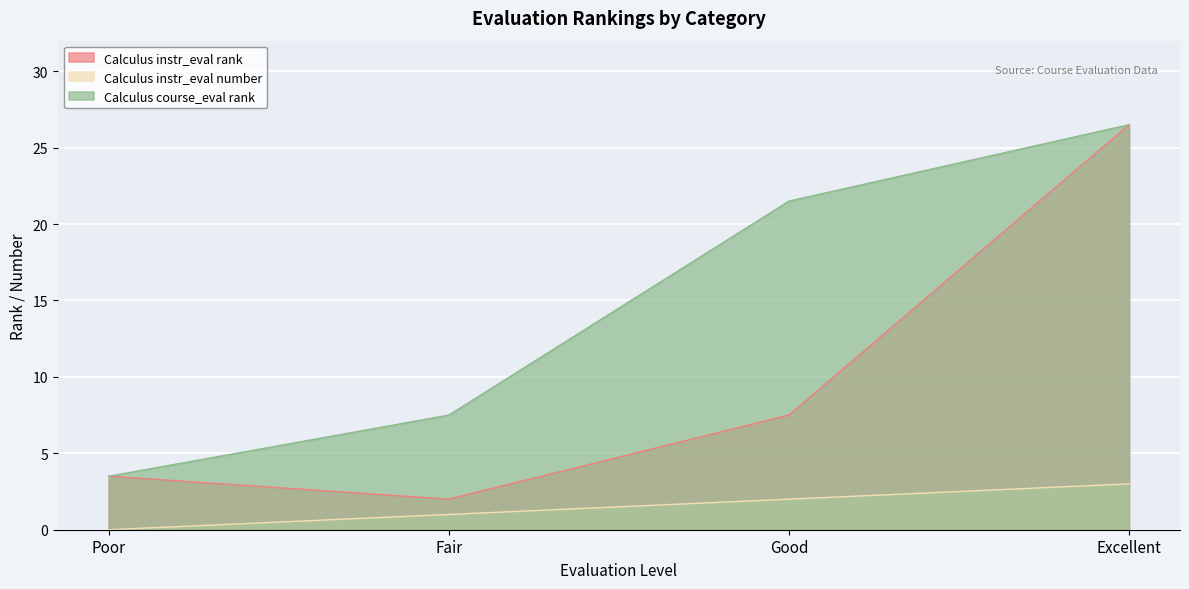

Reading left to right, transcribe all the data shown in this chart.

Calculus instr_eval rank: Poor=3.5	Fair=2.0	Good=7.5	Excellent=26.5
Calculus instr_eval number: Poor=0.0	Fair=1.0	Good=2.0	Excellent=3.0
Calculus course_eval rank: Poor=3.5	Fair=7.5	Good=21.5	Excellent=26.5